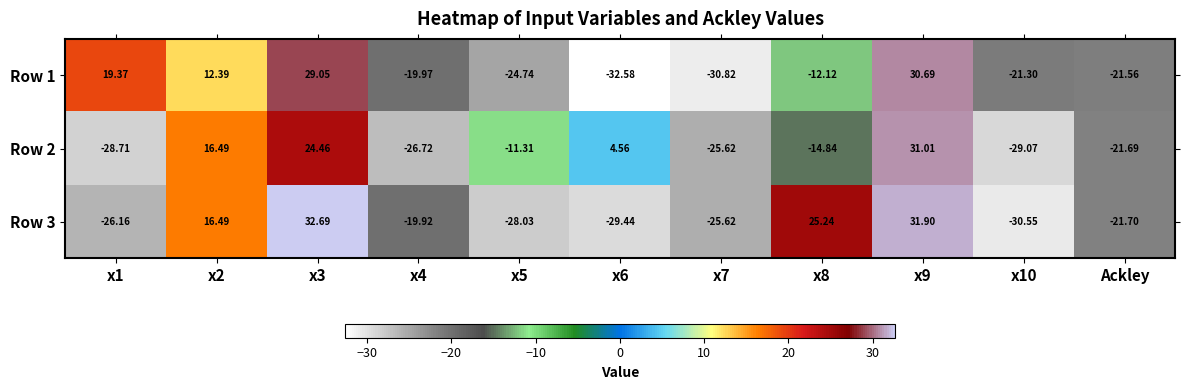

List the series in order of their overall mean, lowest first.

Row 2, Row 3, Row 1